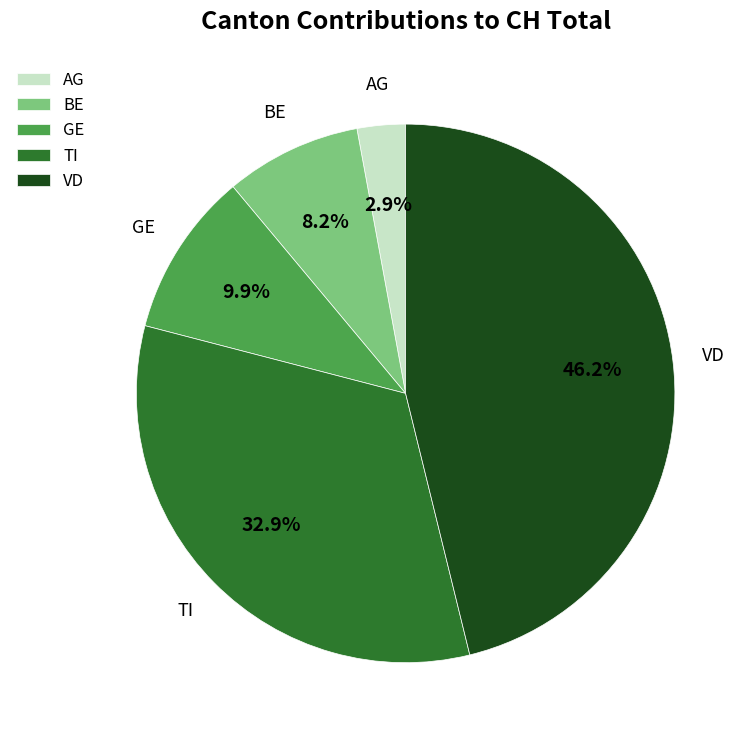

To the nearest percent, what is the average slice percentage?

20%